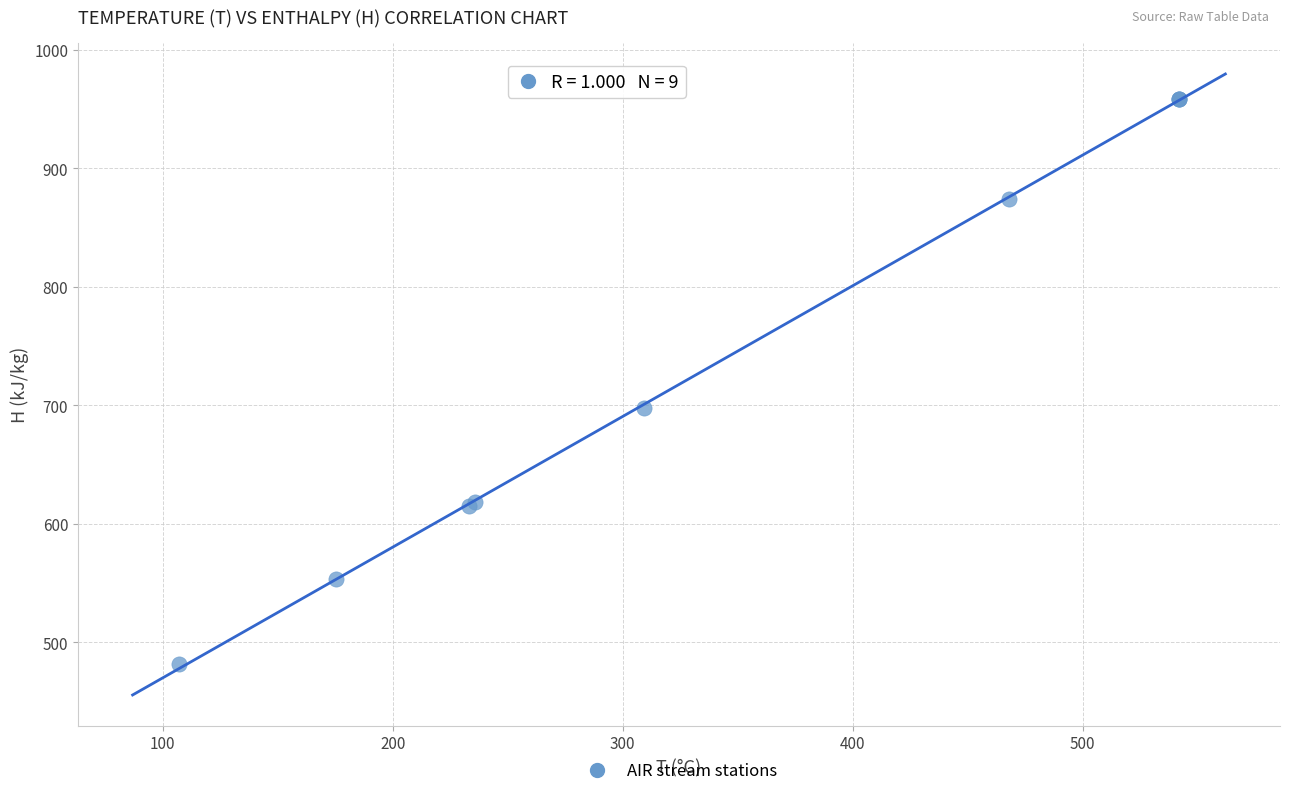

What Y value in the scatter plot is closest to 720?

697.7